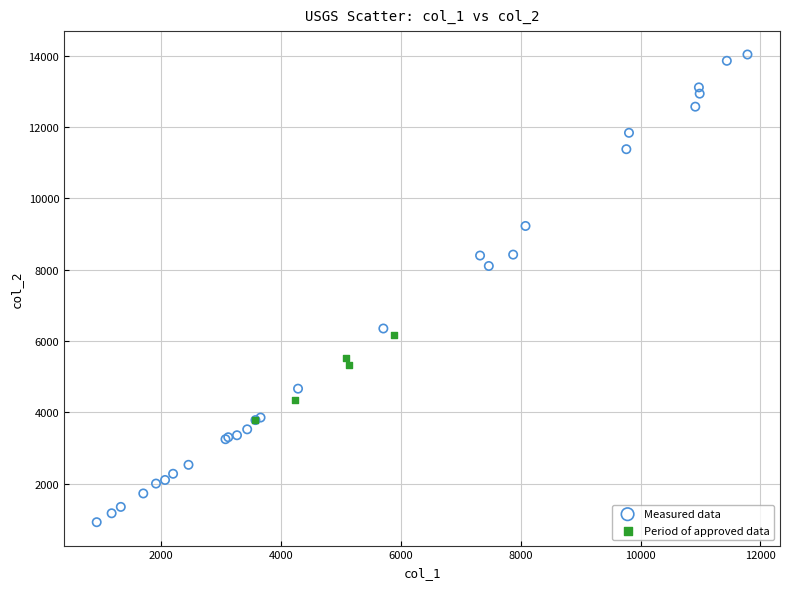

Which series has the largest Y range (max minus min)?

Measured data